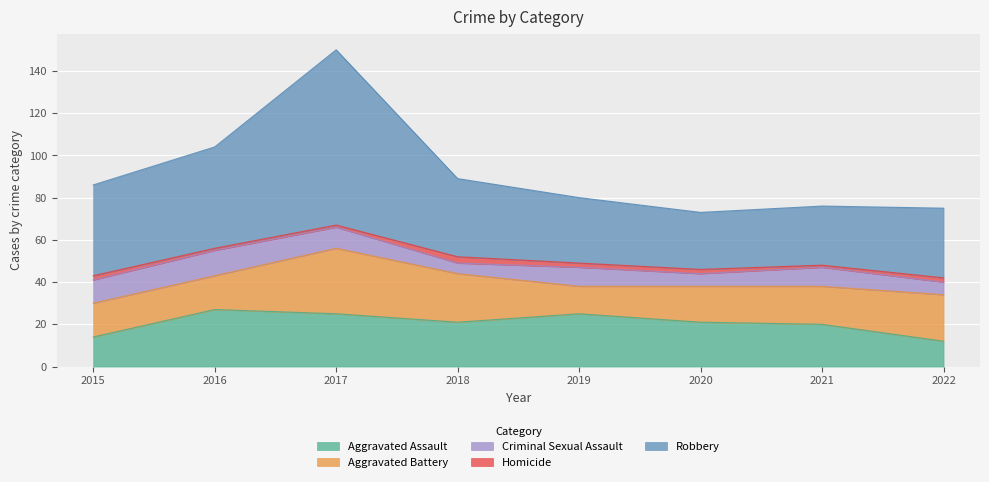

At how many categories does at least one series exceed 3?

8